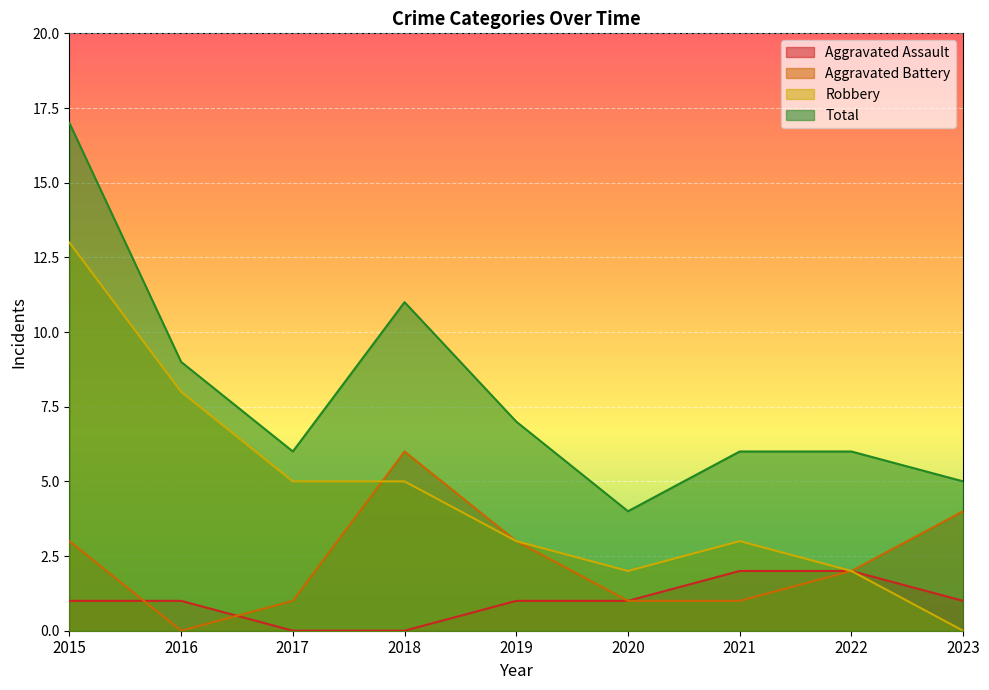

Which series changed the most between 2022 and 2023?

Aggravated Battery